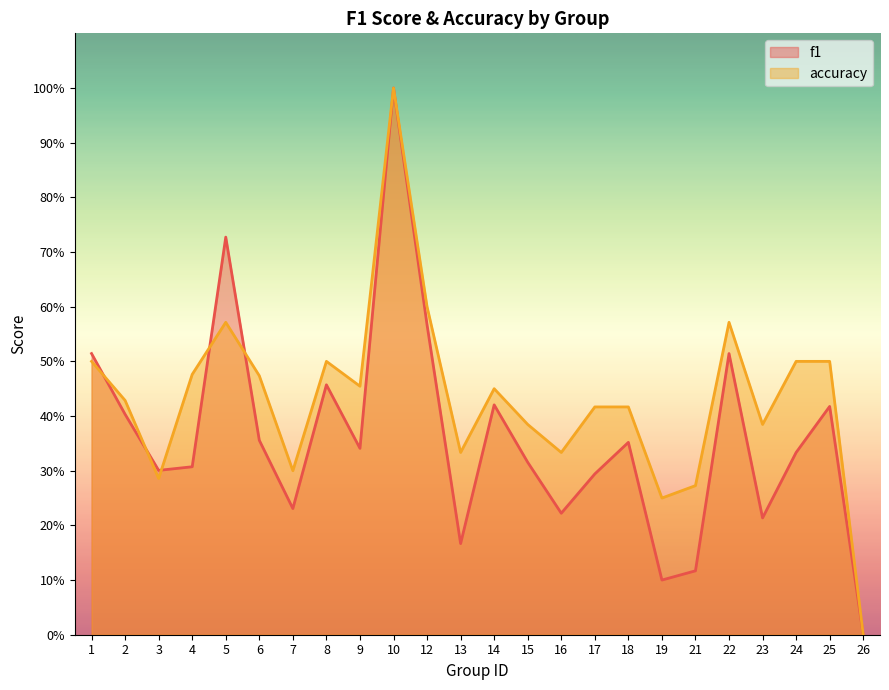

What is the value of the f1 point at the 3rd from the left?

0.3